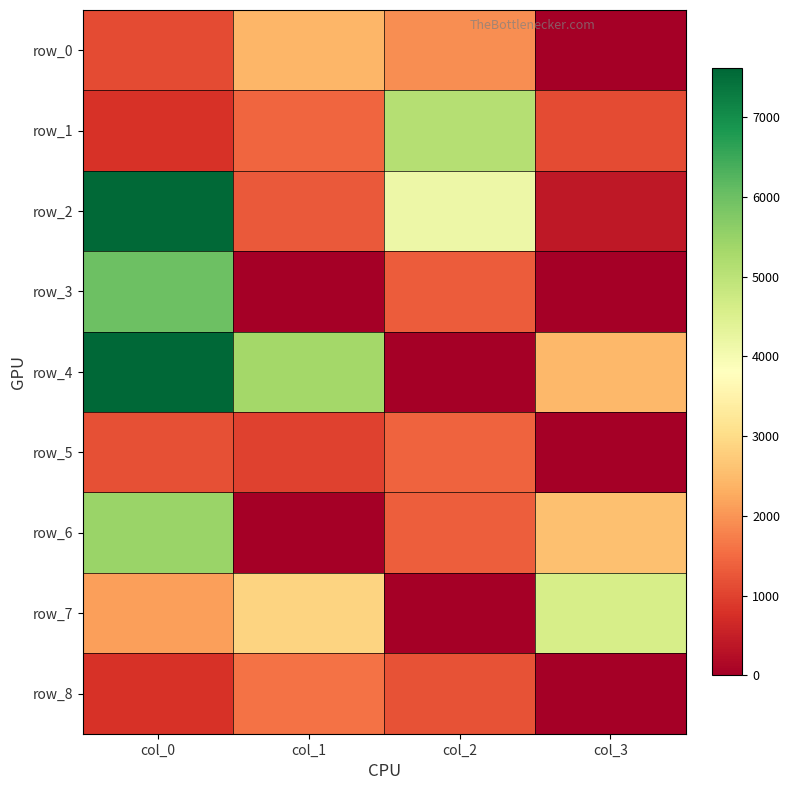

List the series in order of their peak value, highest first.

row_4, row_2, row_3, row_6, row_1, row_7, row_0, row_8, row_5